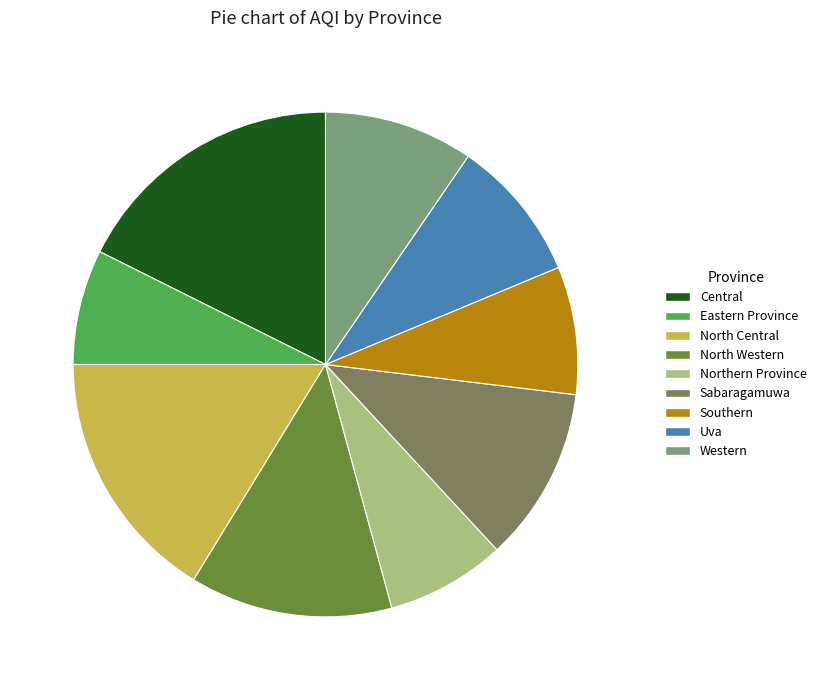

Does any single category account for the majority?

No